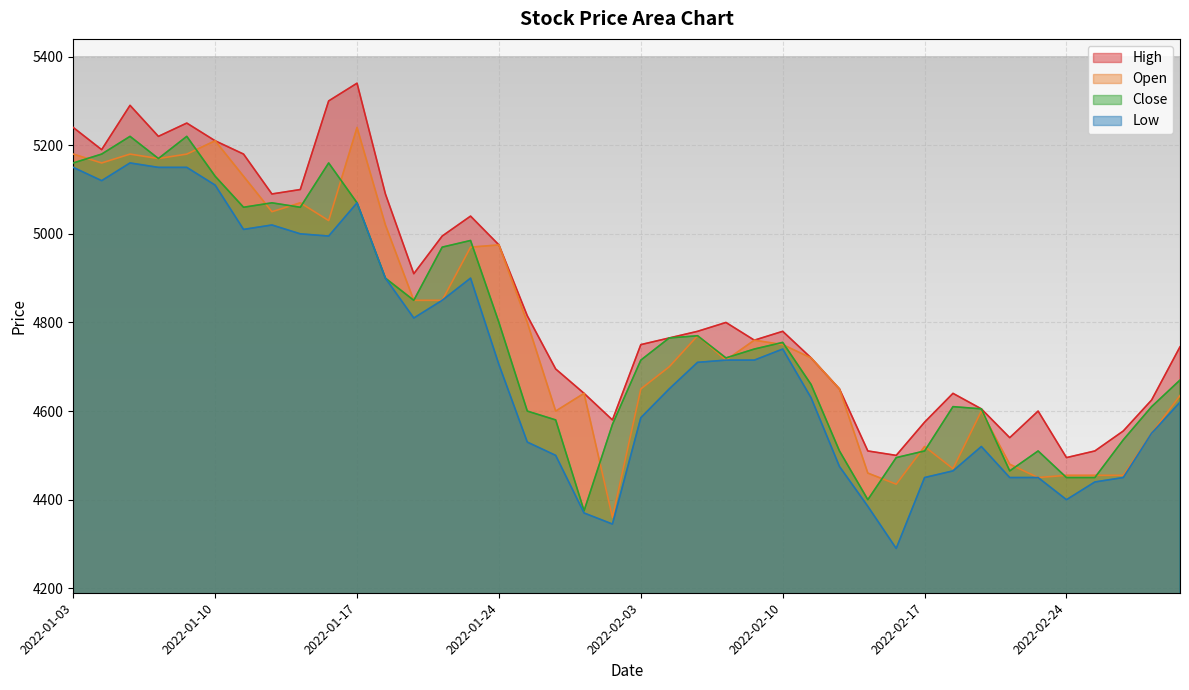

What is the highest value of the Close series?

5220